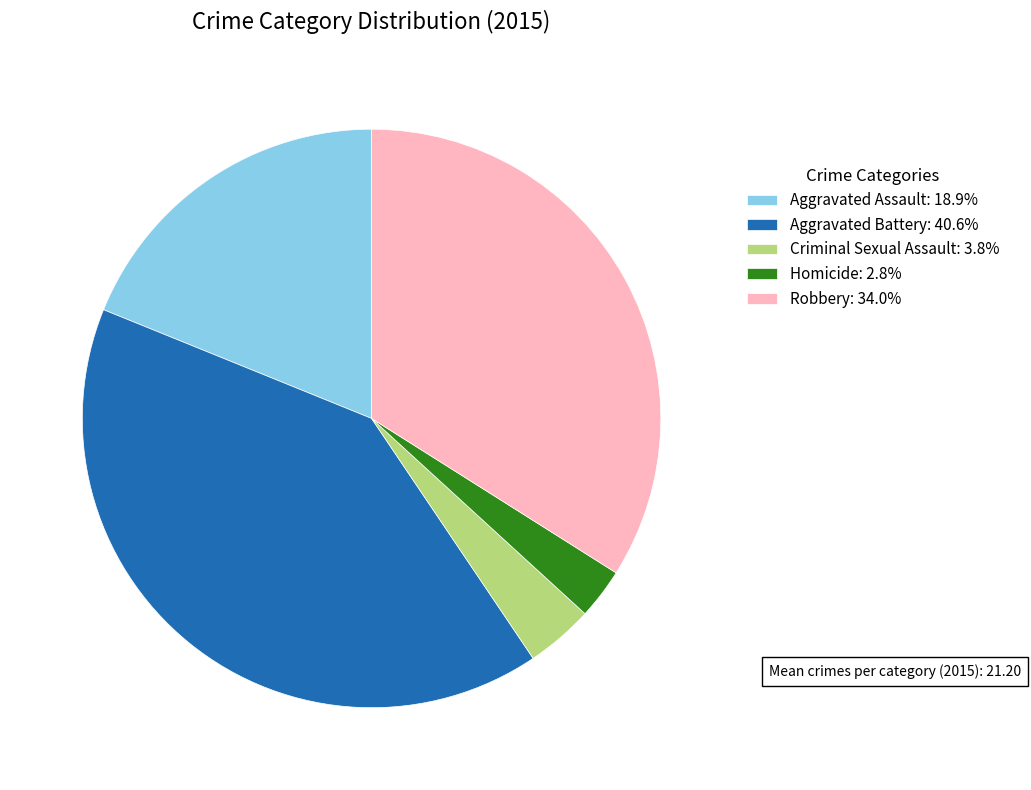

Do Aggravated Battery: 40.6% and Criminal Sexual Assault: 3.8% together represent more than half of the pie?

No